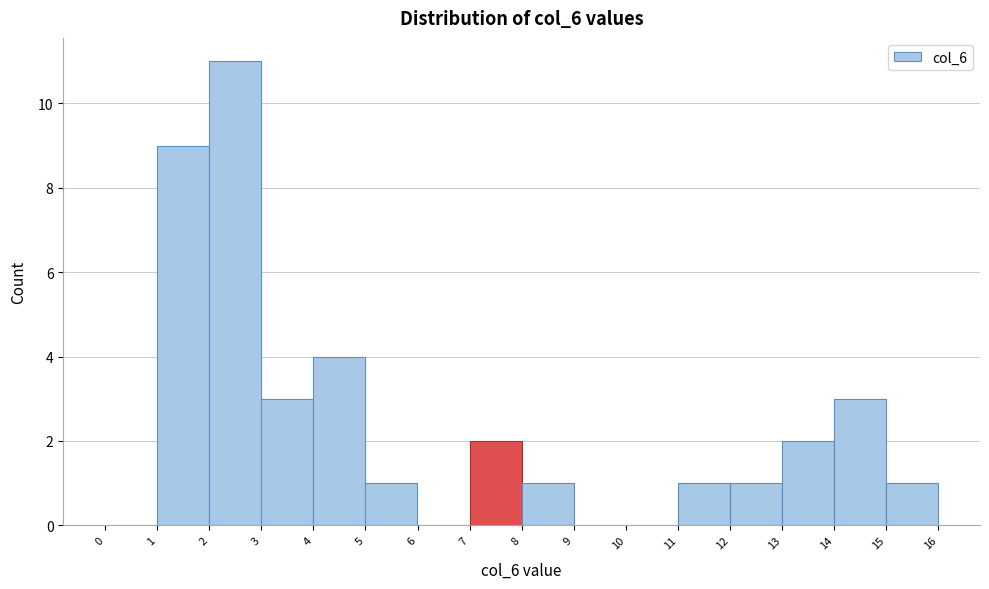

Which range on the x-axis has the tallest bar?

2 to 3